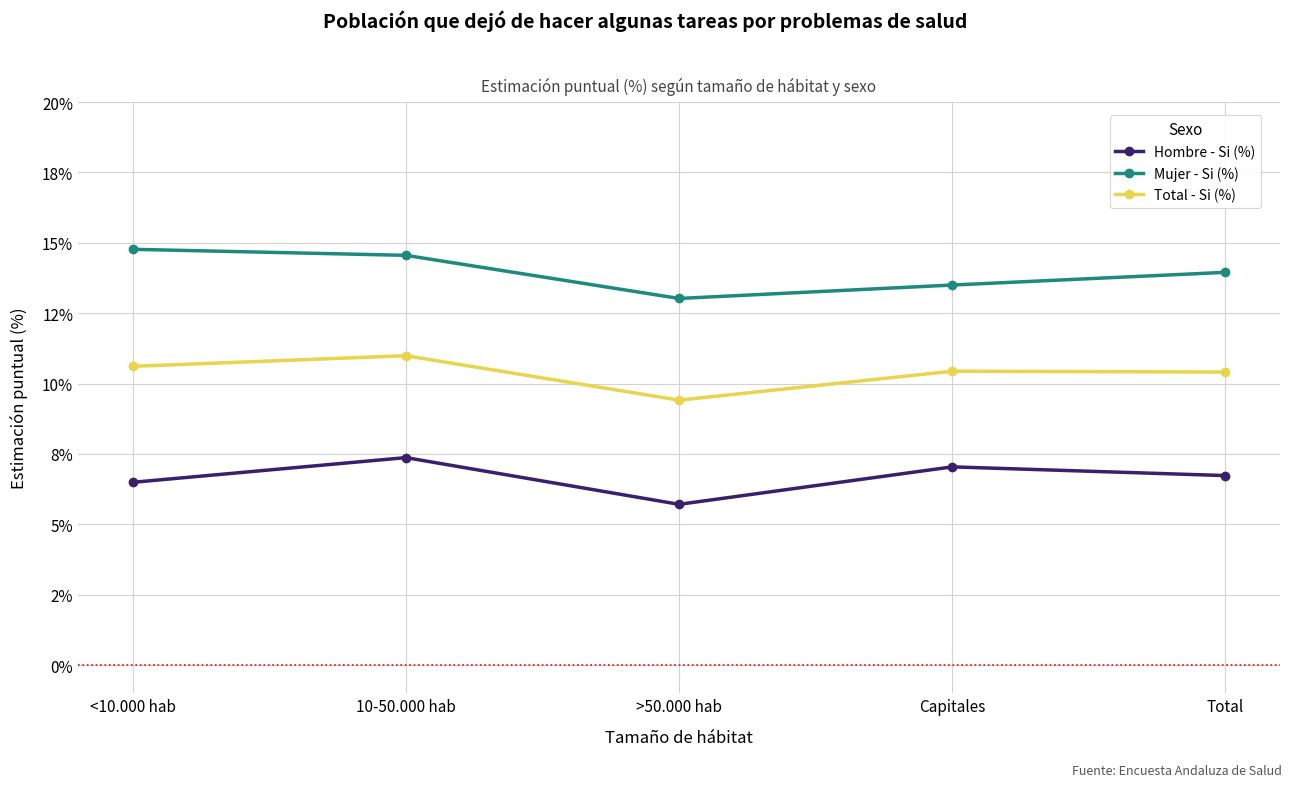

Is the value of Hombre - Si (%) at >50.000 hab greater than the value of Mujer - Si (%) at <10.000 hab?

No